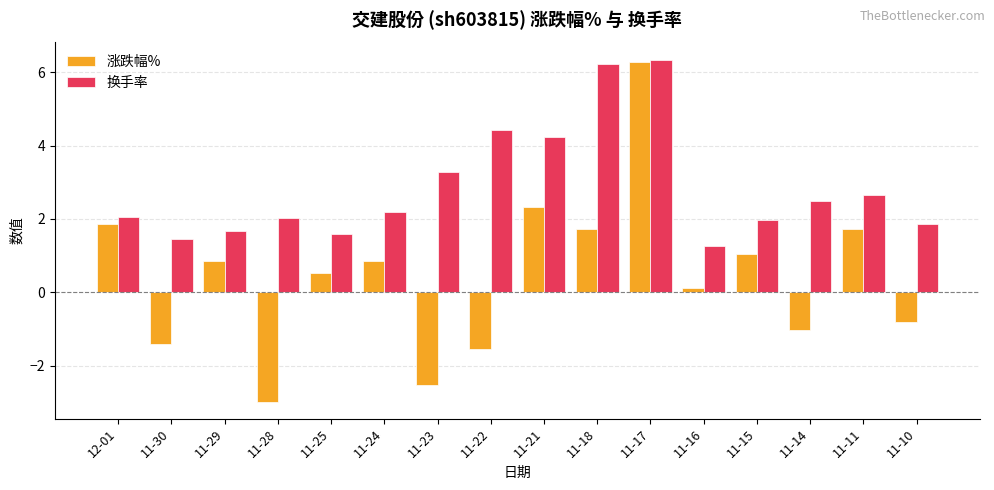

Which series has the largest total across all categories?

换手率